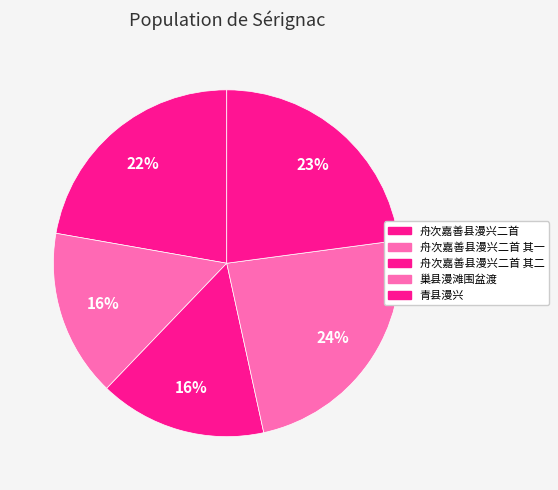

Which slice is the largest?

巢县漫滩围盆渡